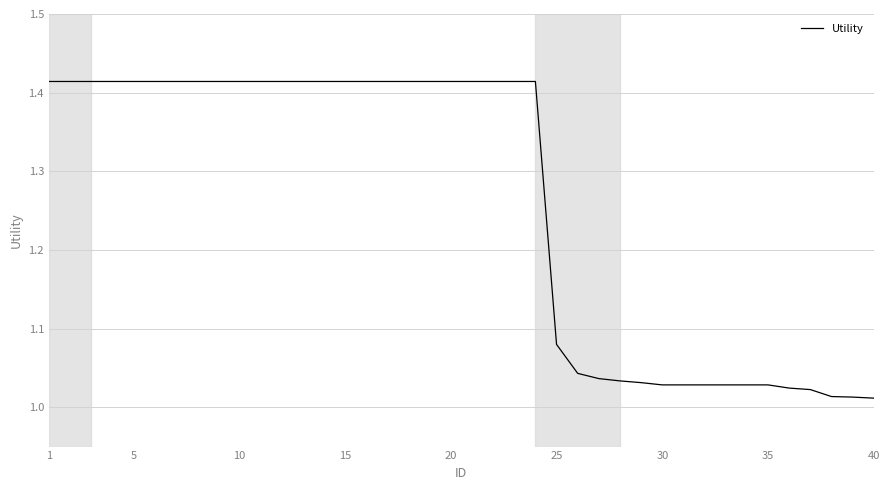

What is the difference between the maximum and minimum values?

0.4